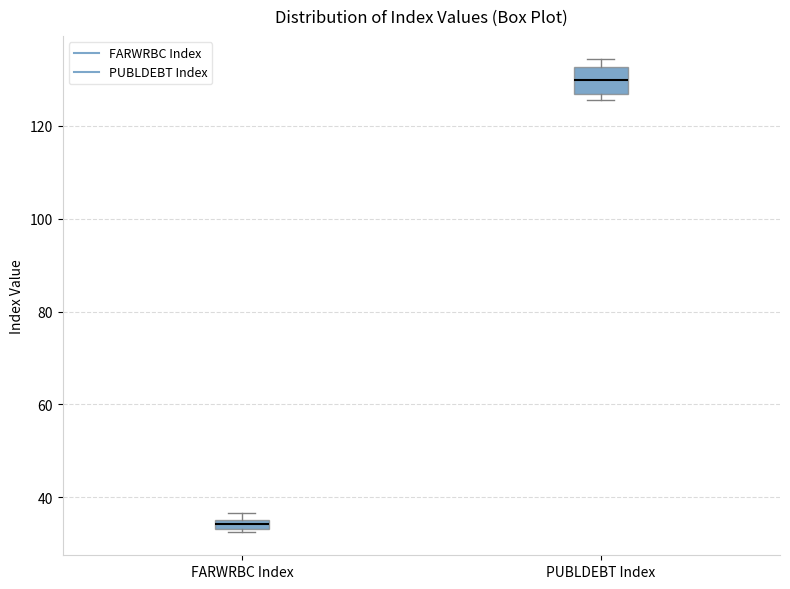

Comparing the boxes themselves (not the whiskers), which one is the tallest?

PUBLDEBT Index